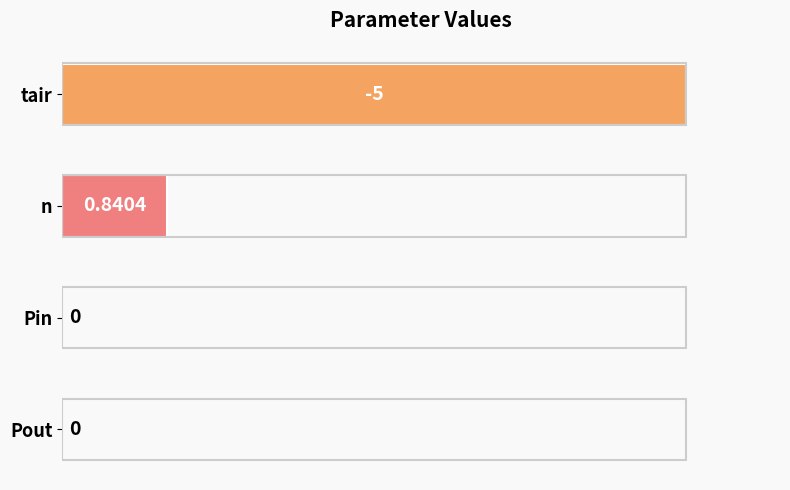

Between Pin and n, which is larger?

n